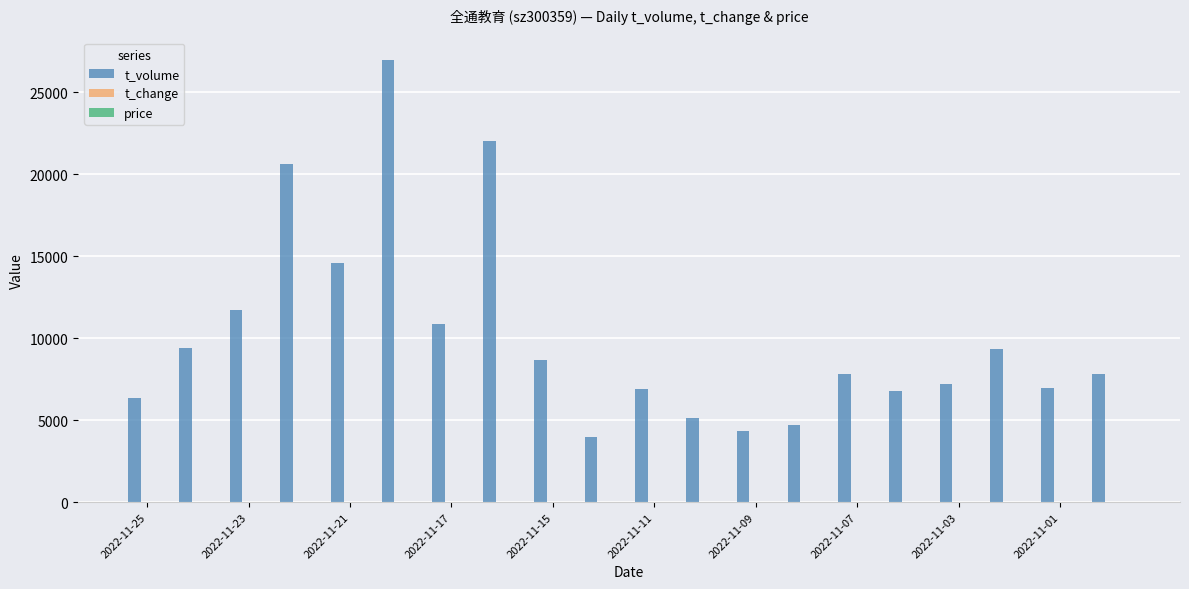

What is the sum of all t_volume values?

202132.0